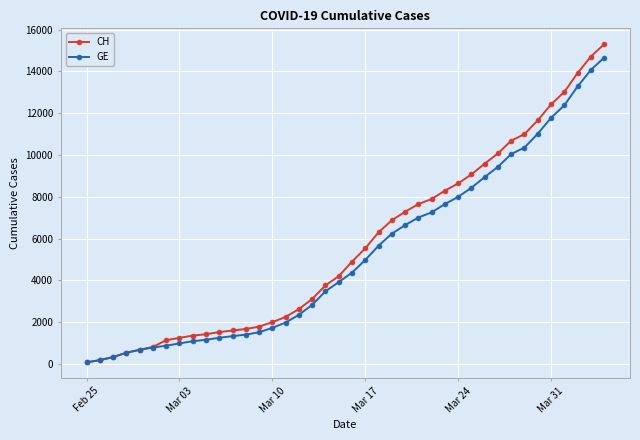

What is the smallest value displayed?

72